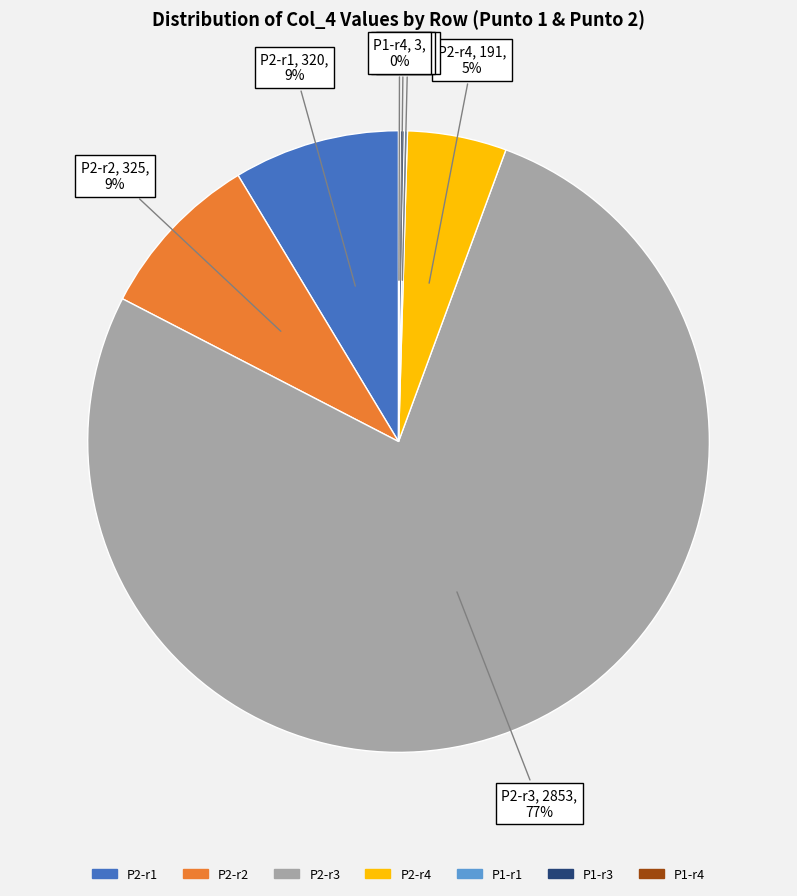

Is there any slice that represents more than half of the pie?

Yes